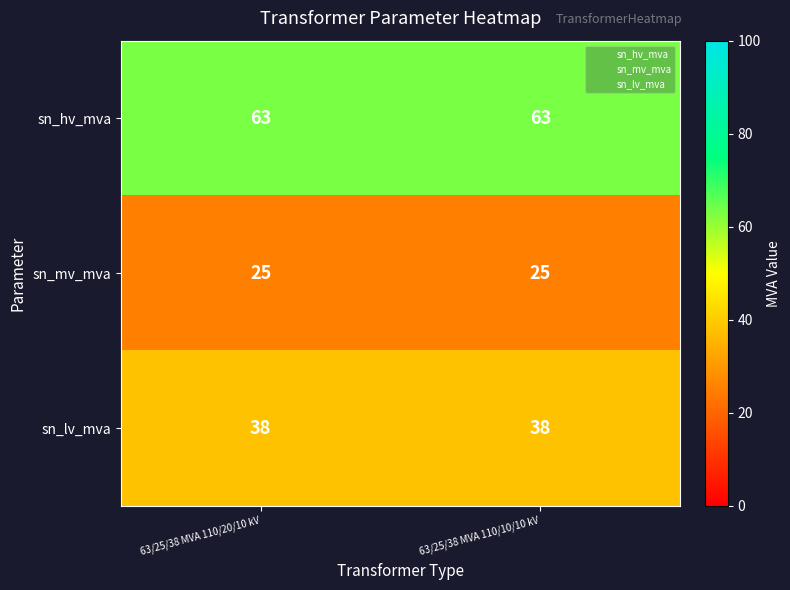

What is the approximate value of sn_lv_mva at 63/25/38 MVA 110/10/10 kV?

38